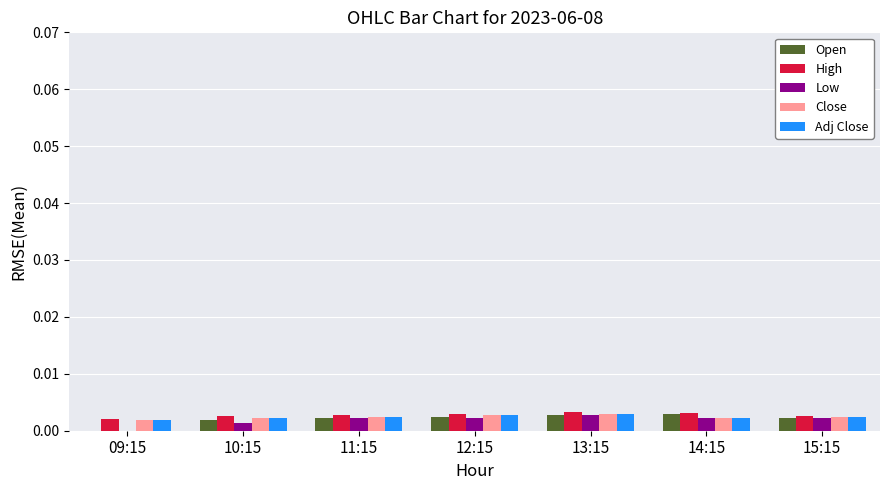

The value of Close at 11:15 is 0.0. True or false?

True